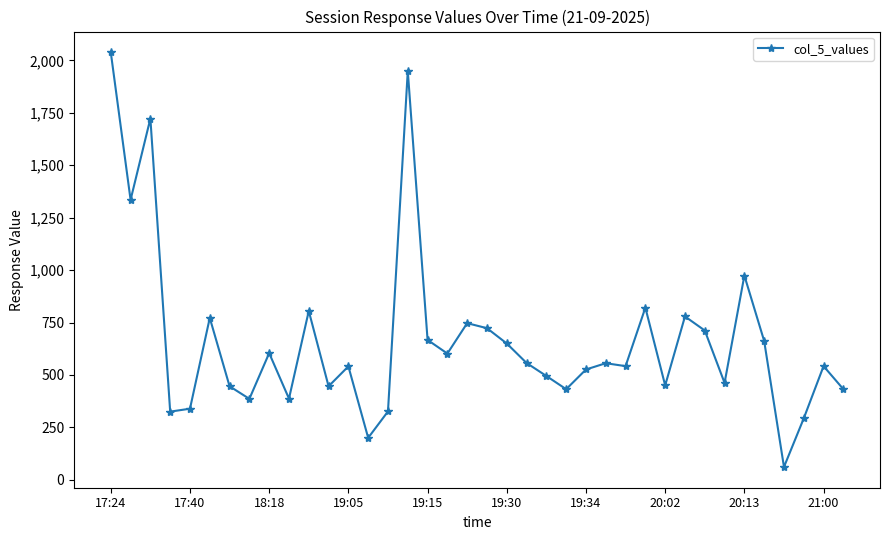

What is the value of the 23rd point from the left?

495